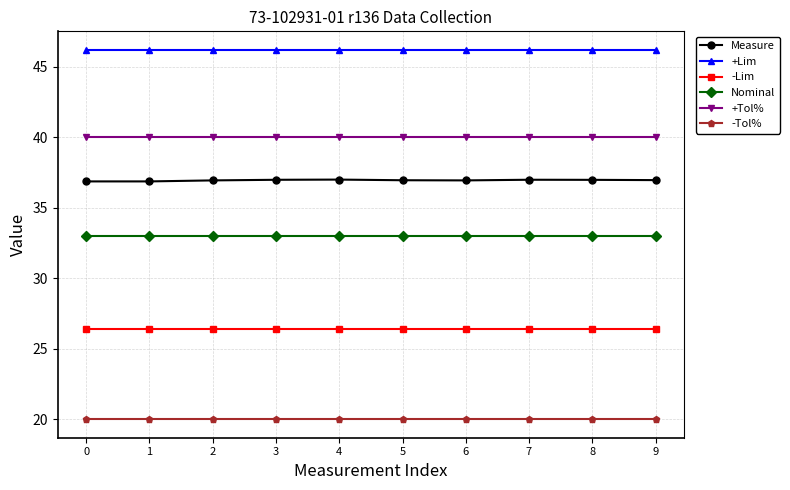

At how many categories does at least one series exceed 40?

10